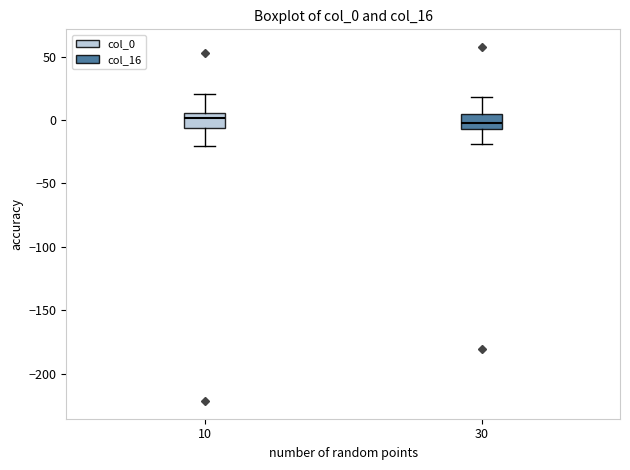

Reading left to right, read every box against the y-axis: the position of its median line, the range the box covers, and the ends of its whiskers. The values are not printed on the chart, so give them approximately, as read against the axis.

10: median 0, box -5 to 5, whiskers -20 to 20
30: median 0, box -5 to 5, whiskers -20 to 20